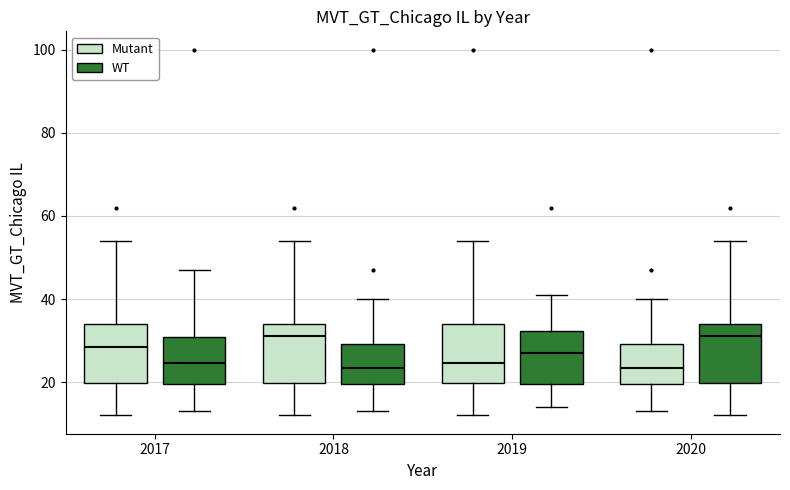

Reading left to right, transcribe this box plot: for each box, give where its median line is, the range the box spans, and where its two whiskers end, as read against the y-axis. The values are not printed on the chart, so give them approximately, as read against the axis.

2017 (Mutant): median 28, box 20 to 34, whiskers 12 to 54
2017 (WT): median 24, box 20 to 30, whiskers 14 to 48
2018 (Mutant): median 32, box 20 to 34, whiskers 12 to 54
2018 (WT): median 24, box 20 to 30, whiskers 14 to 40
2019 (Mutant): median 24, box 20 to 34, whiskers 12 to 54
2019 (WT): median 28, box 20 to 32, whiskers 14 to 42
2020 (Mutant): median 24, box 20 to 30, whiskers 14 to 40
2020 (WT): median 32, box 20 to 34, whiskers 12 to 54